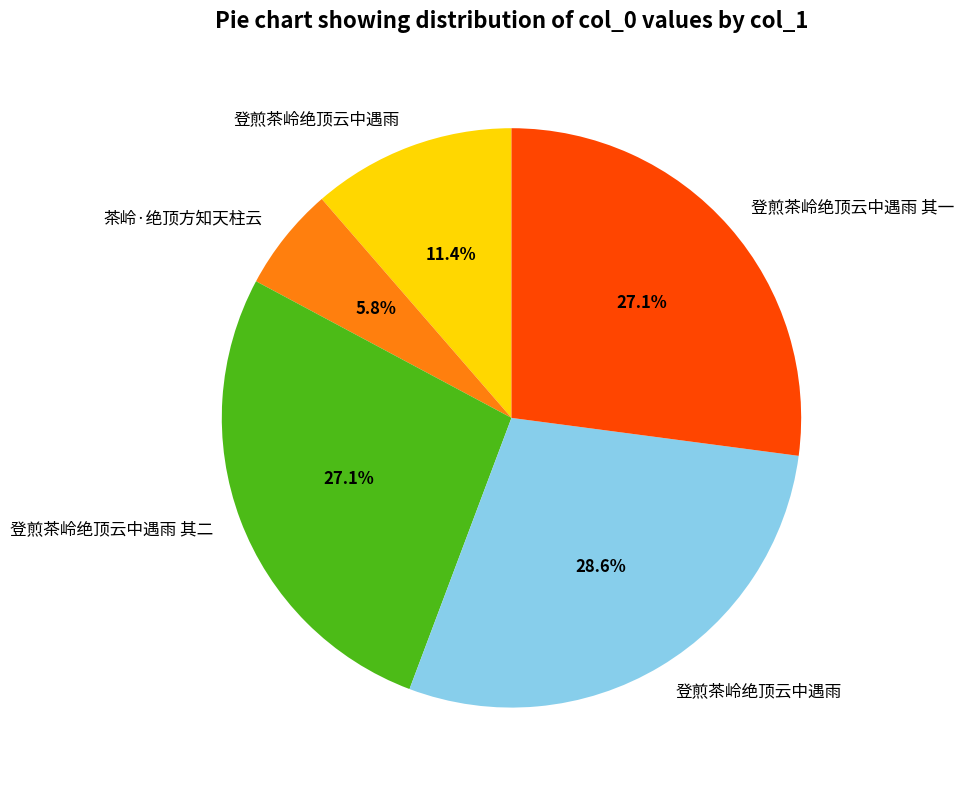

Is there any slice that represents more than half of the pie?

No